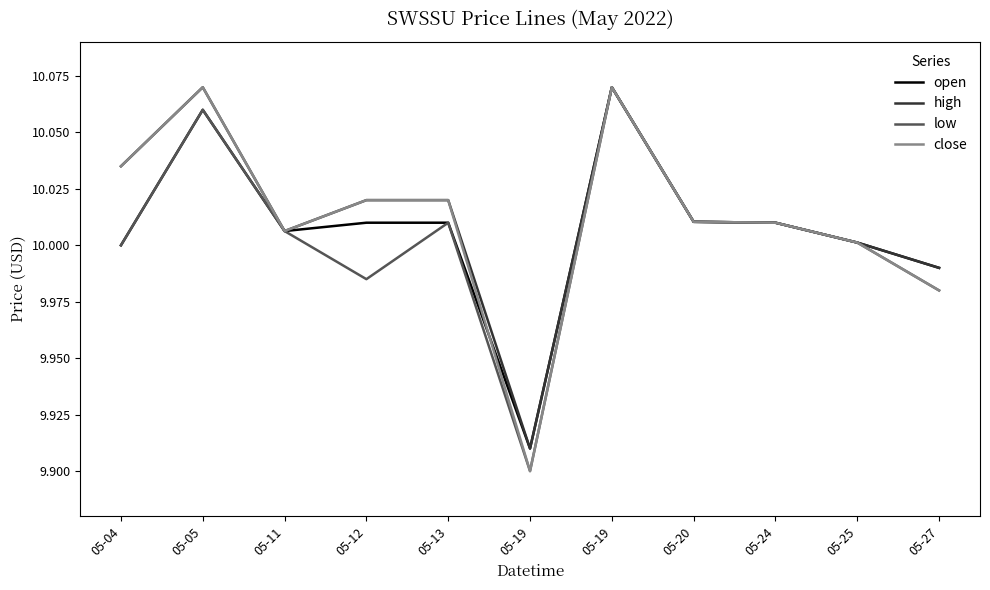

What is the difference between the close values at 05-19 and 05-13?

0.1